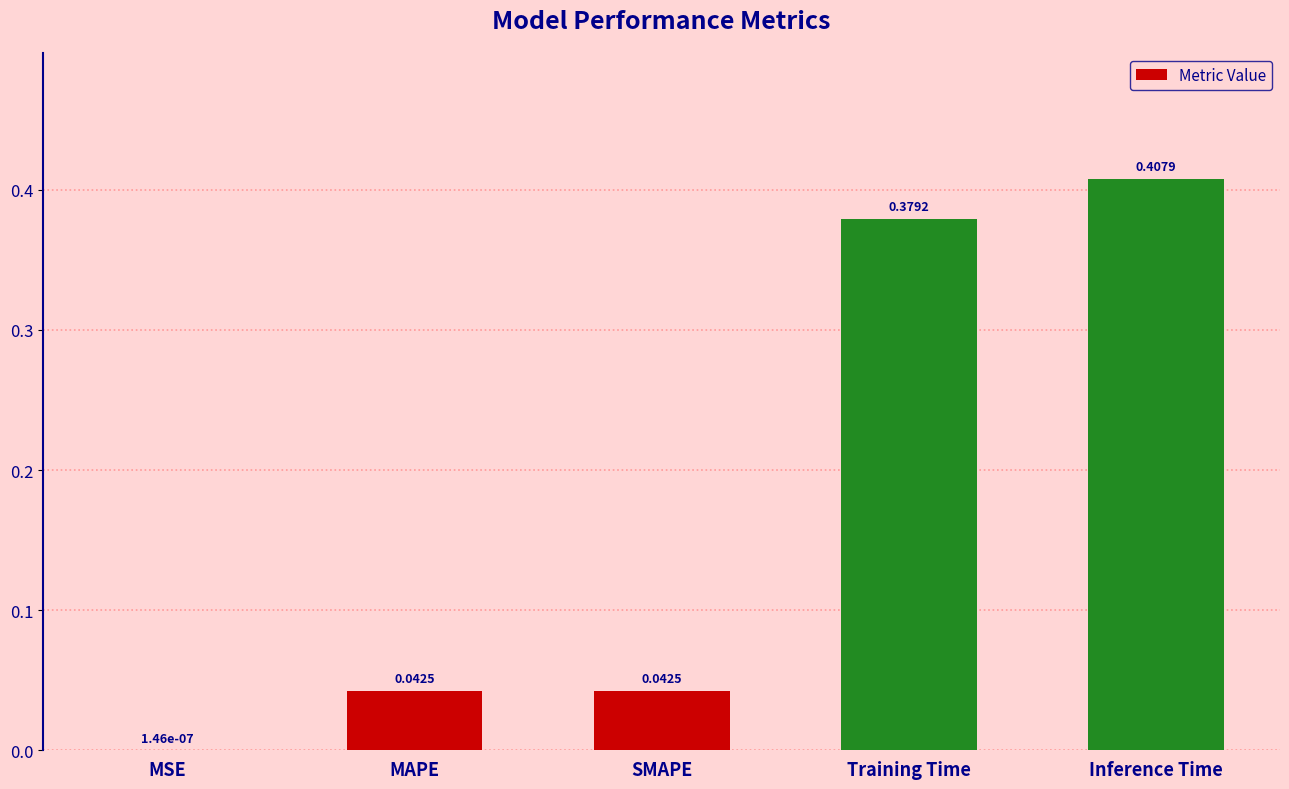

Which category has the highest value across all series?

Inference Time